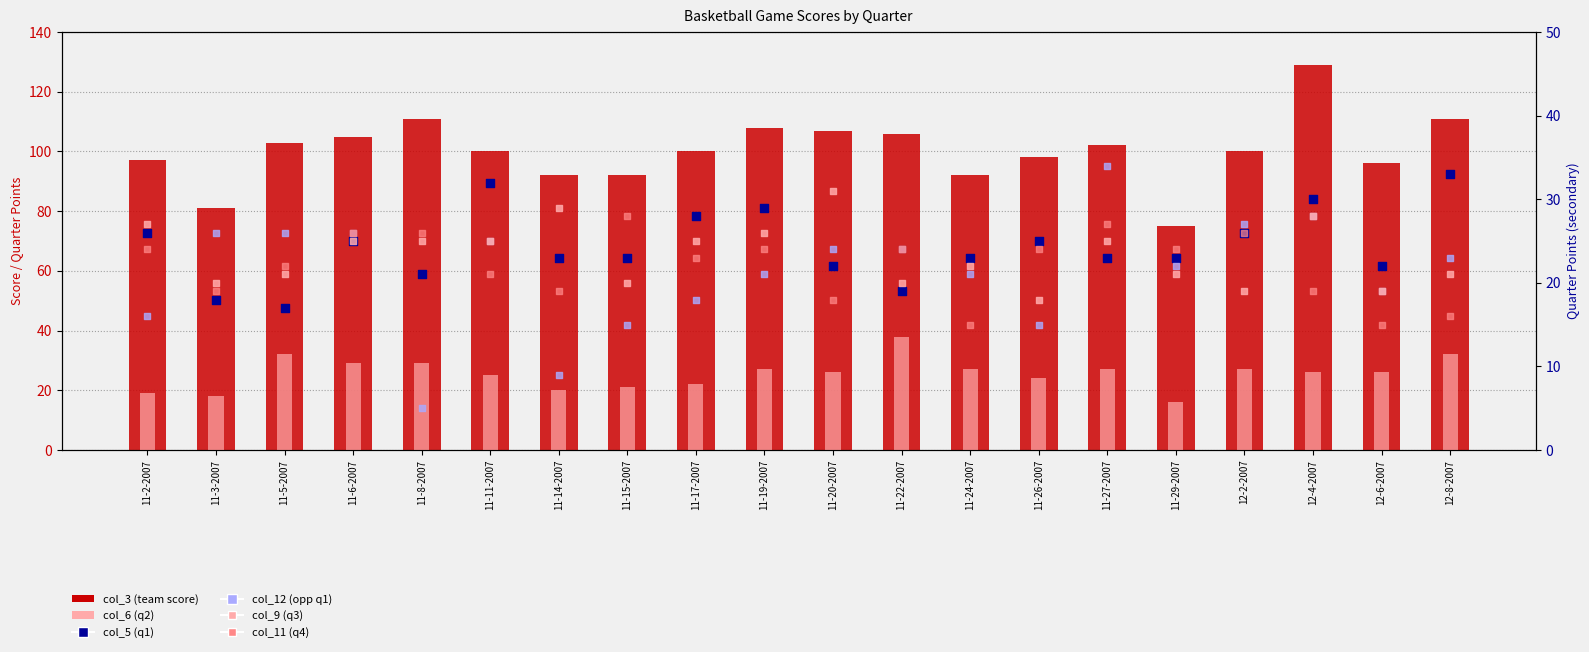

Which series reaches the maximum Y coordinate?

col_3 (team score)